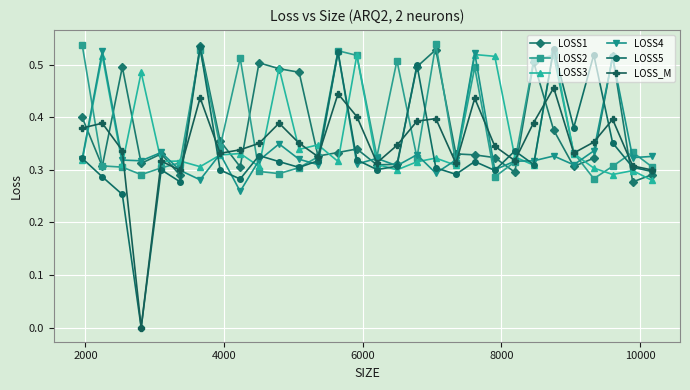

True or false: LOSS_M has more than 0 points higher than both neighbors.

True